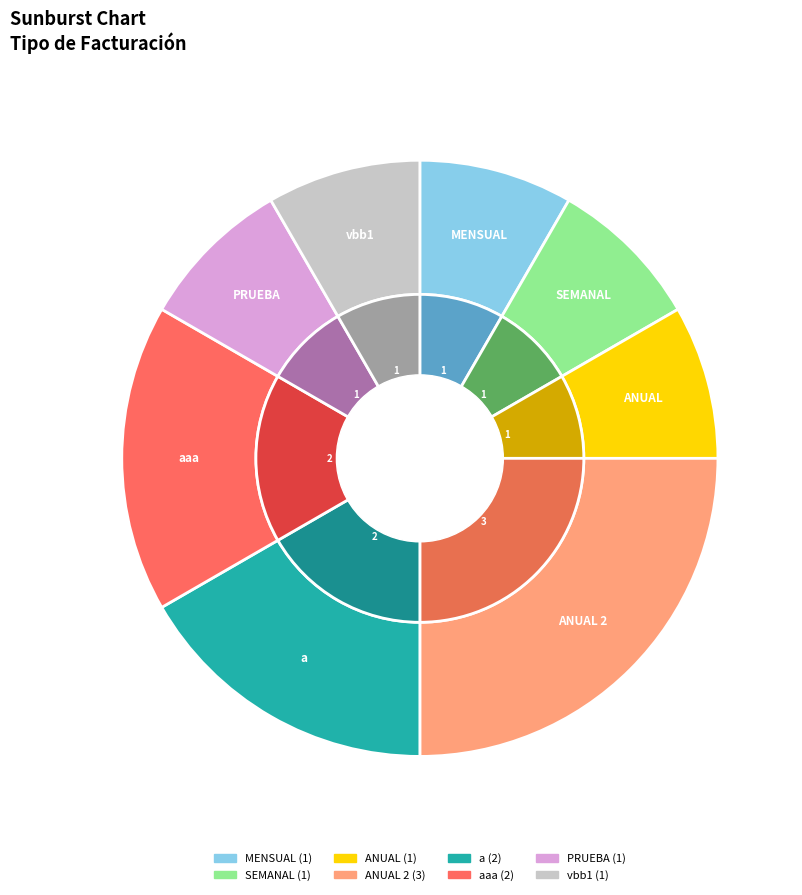

Is it true that SEMANAL is 8% of the pie?

True